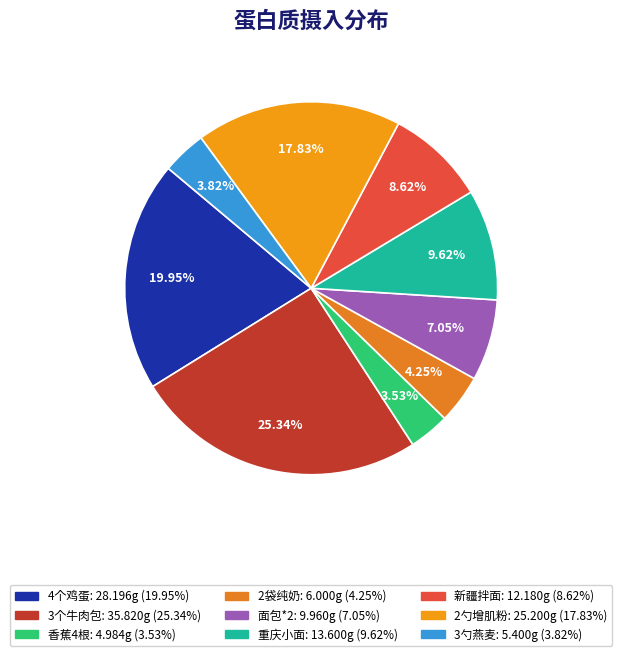

Which slice is the smallest?

香蕉4根